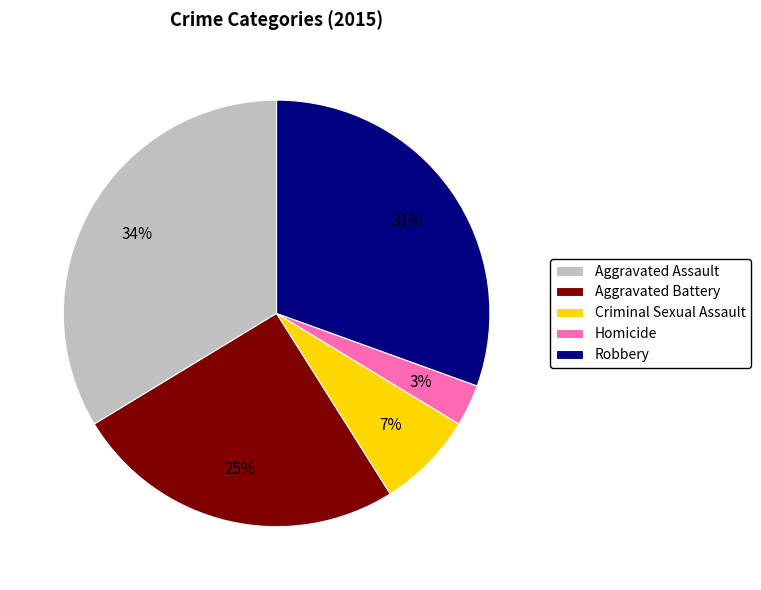

To the nearest percent, what is the difference between the largest and smallest slice percentages?

31%